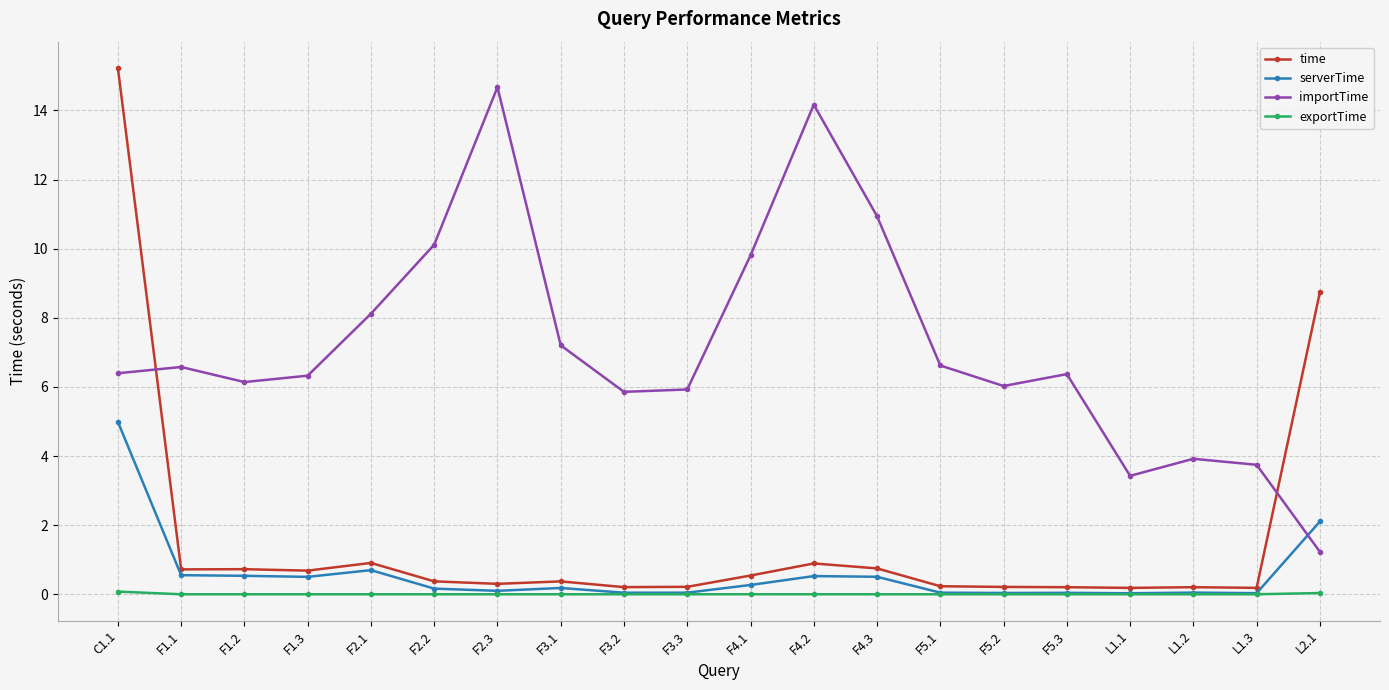

What is the label of the 2nd point from the right?

L1.3